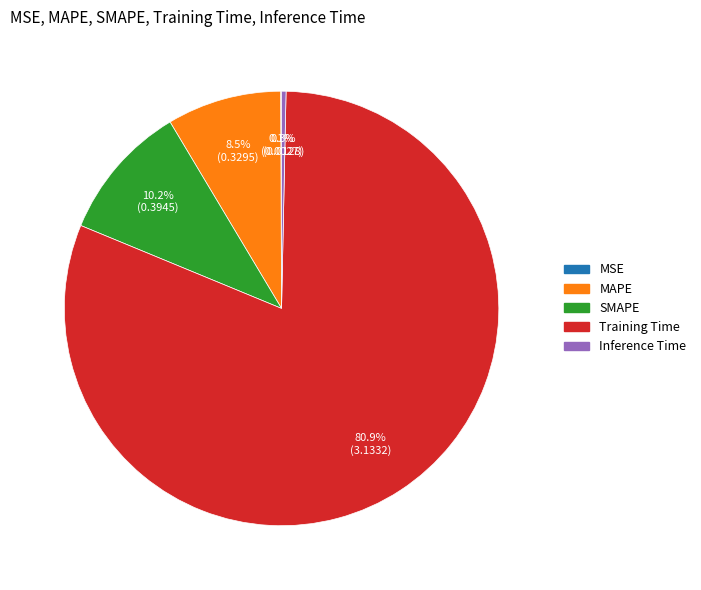

What is the total percentage of MAPE and Training Time?

89.4%